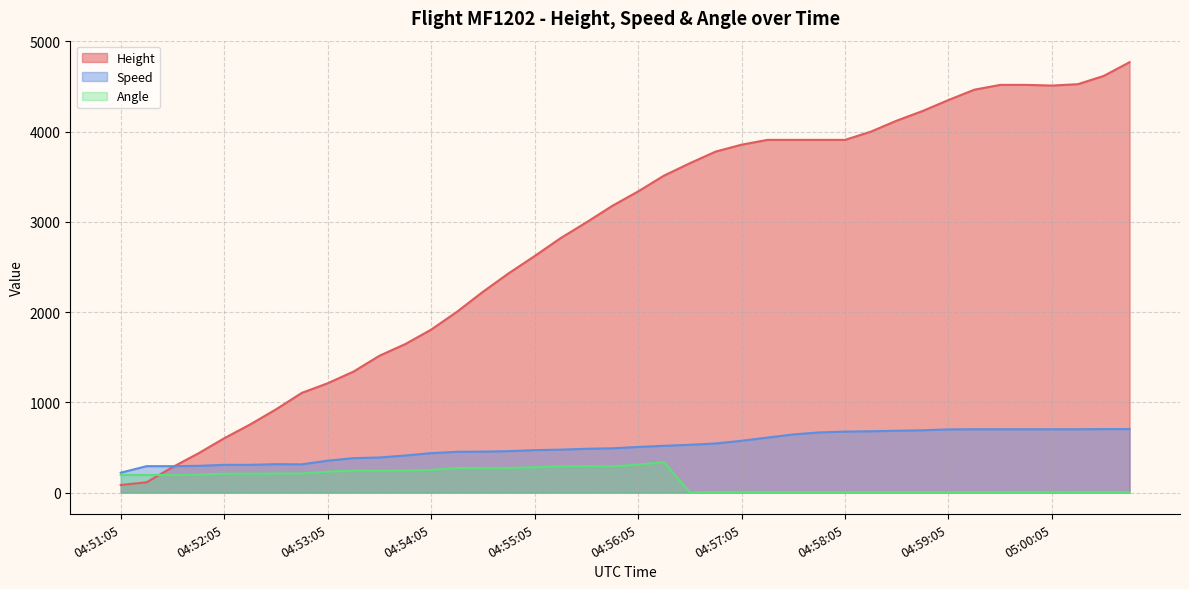

Is the value of Speed at 04:57:50 greater than the value of Height at 04:52:05?

Yes